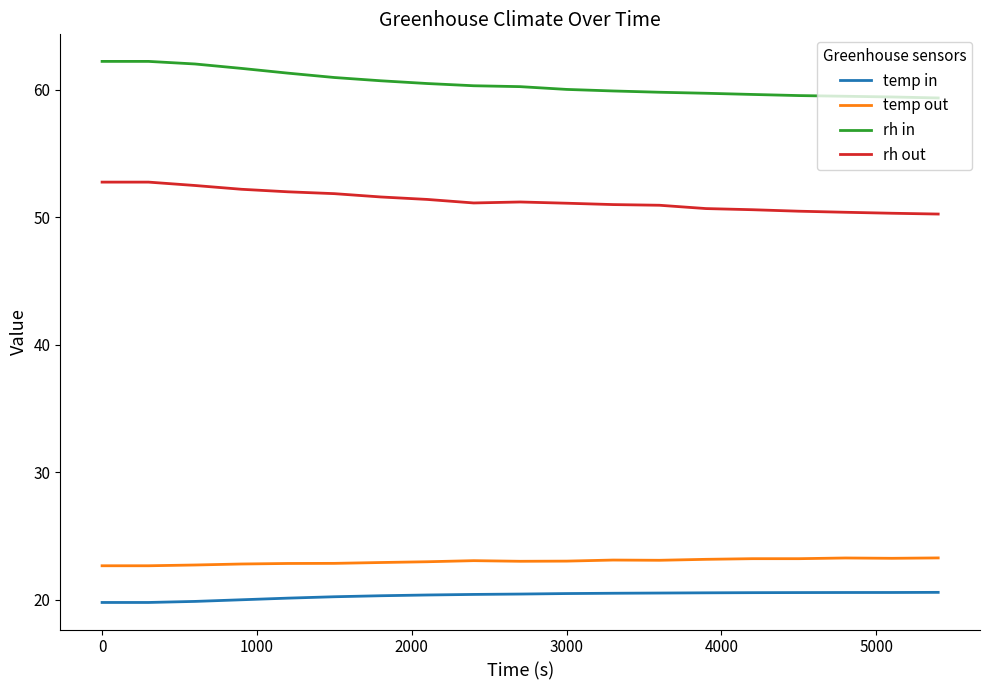

True or false: rh in and temp in intersect in this chart.

False